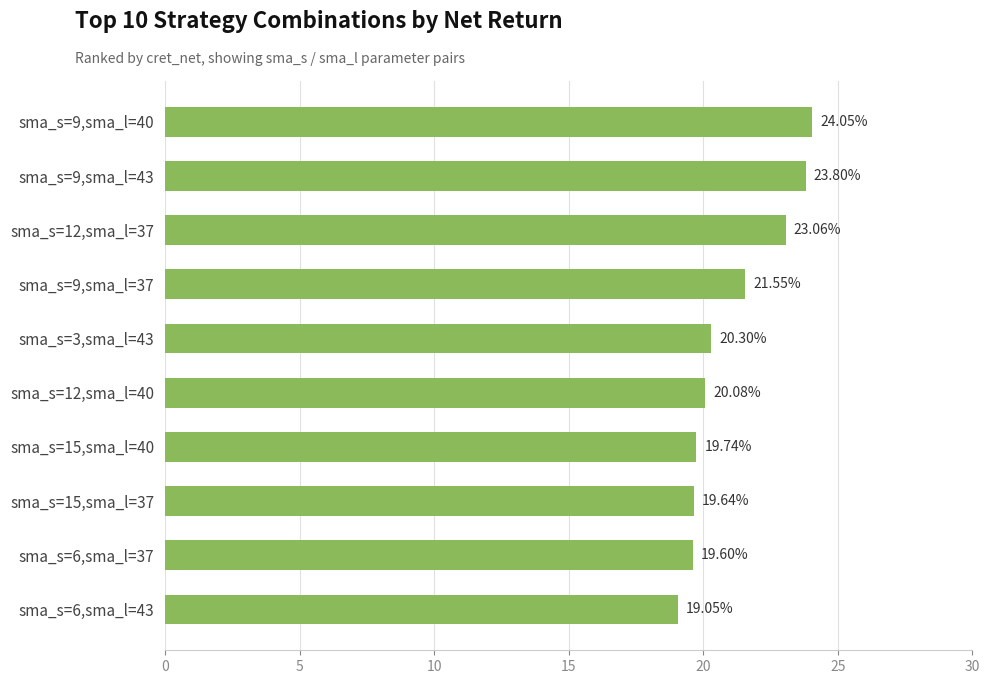

List the labels in order of value, largest first.

sma_s=9,sma_l=40, sma_s=9,sma_l=43, sma_s=12,sma_l=37, sma_s=9,sma_l=37, sma_s=3,sma_l=43, sma_s=12,sma_l=40, sma_s=15,sma_l=40, sma_s=15,sma_l=37, sma_s=6,sma_l=37, sma_s=6,sma_l=43